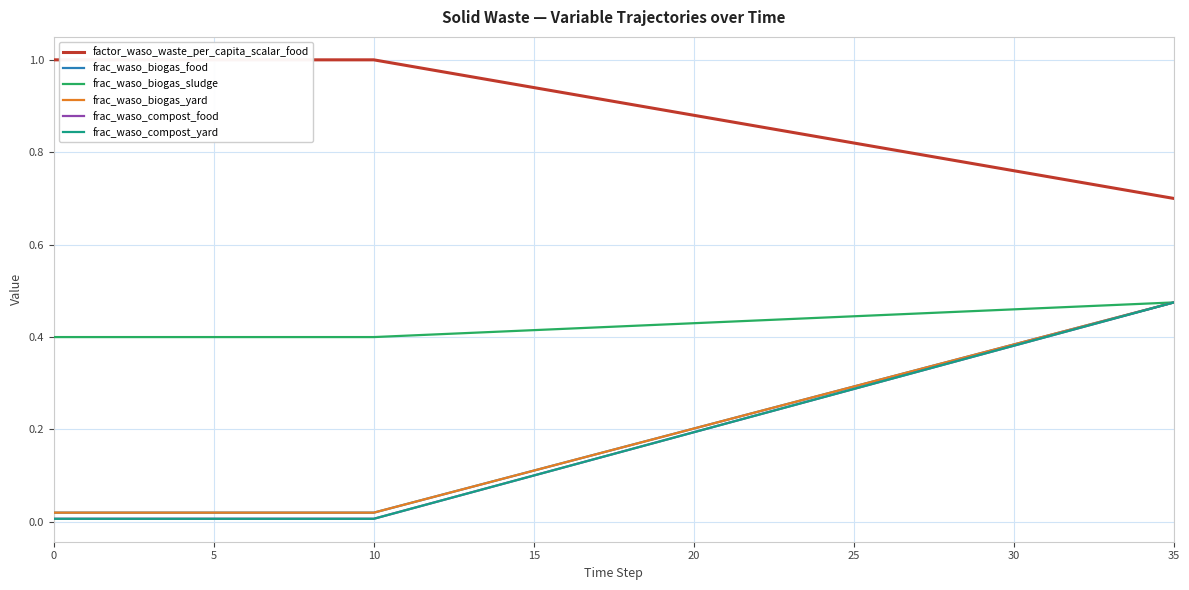

How many lines are shown in the chart?

6